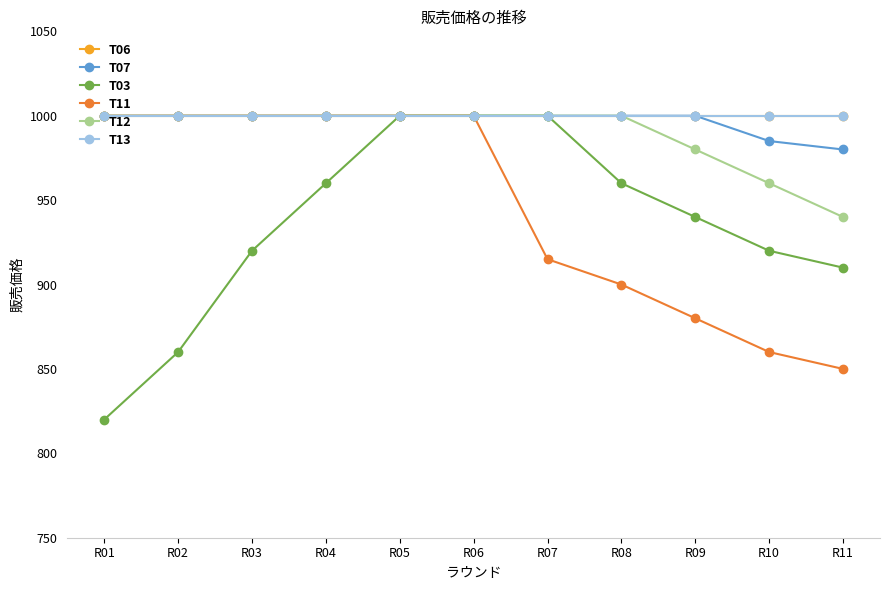

Which series has the largest range (max minus min)?

T03